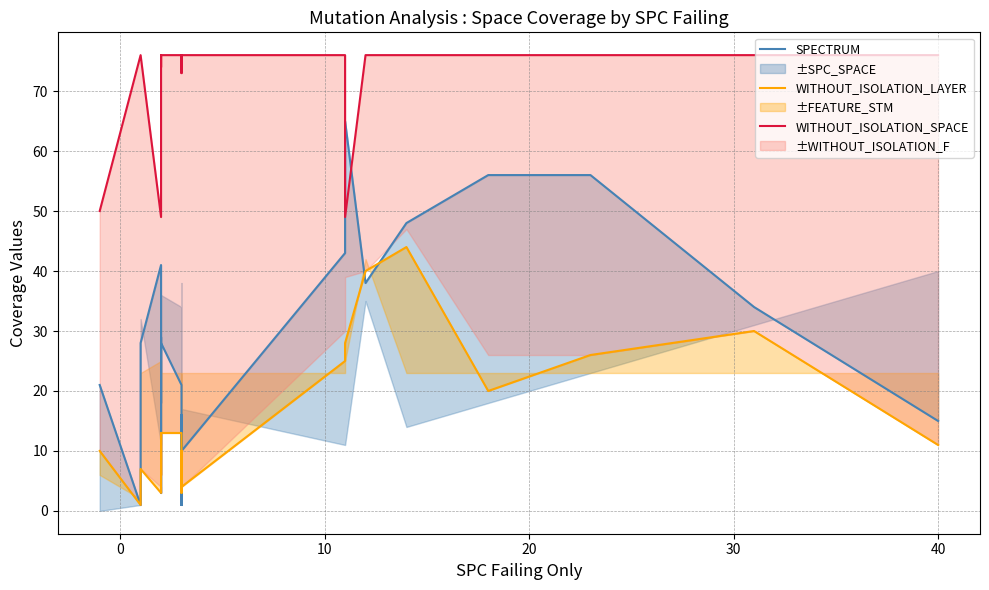

What are all the series names shown in the legend?

SPECTRUM, WITHOUT_ISOLATION_LAYER, WITHOUT_ISOLATION_SPACE